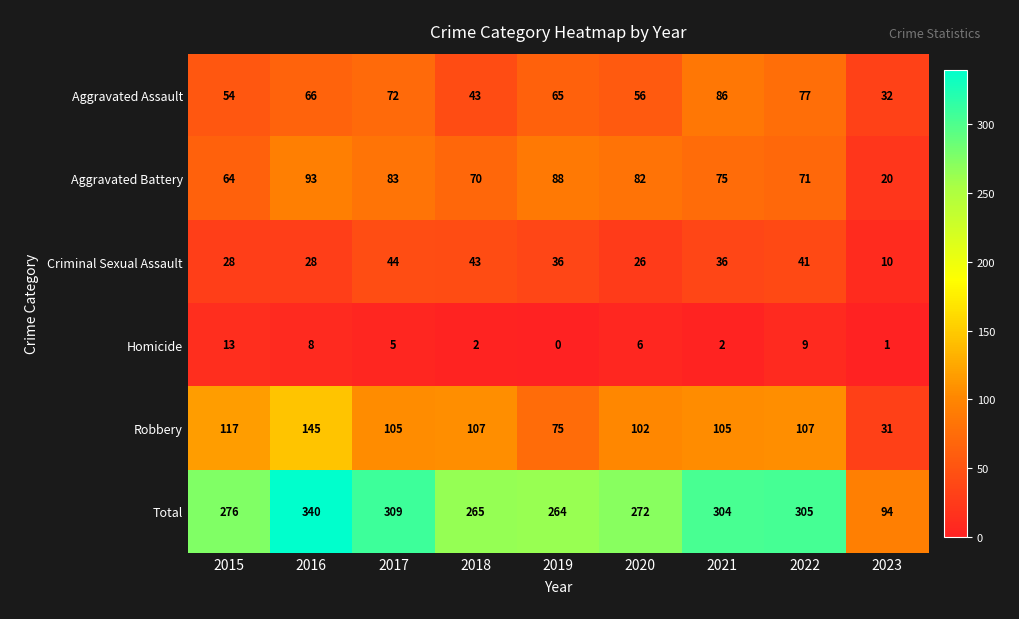

Rank the series by their maximum value, from lowest to highest.

Homicide, Criminal Sexual Assault, Aggravated Assault, Aggravated Battery, Robbery, Total